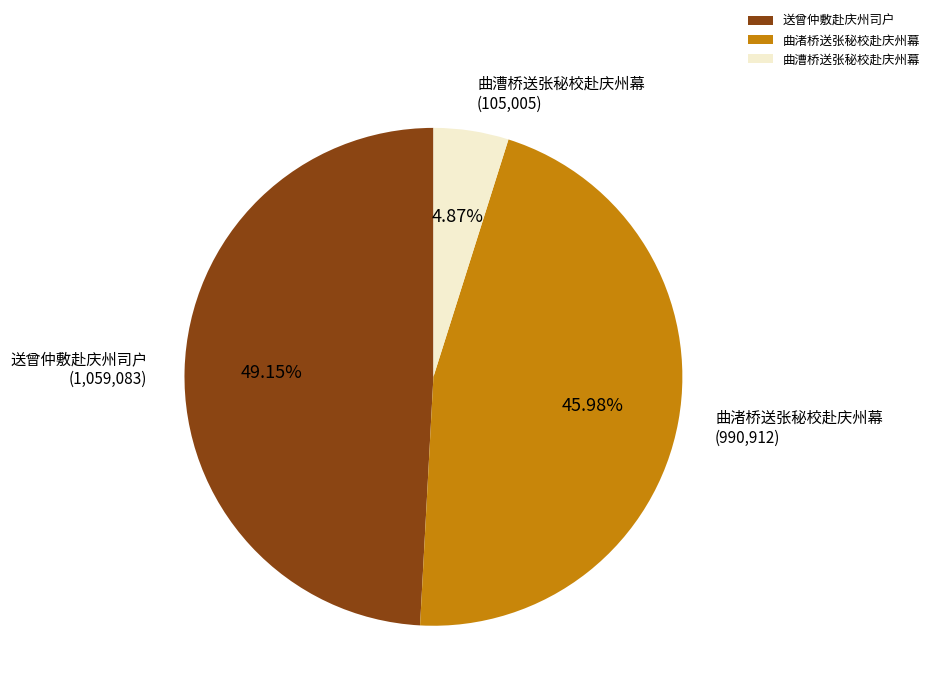

Is it true that 曲漕桥送张秘校赴庆州幕 is 5% of the pie?

True